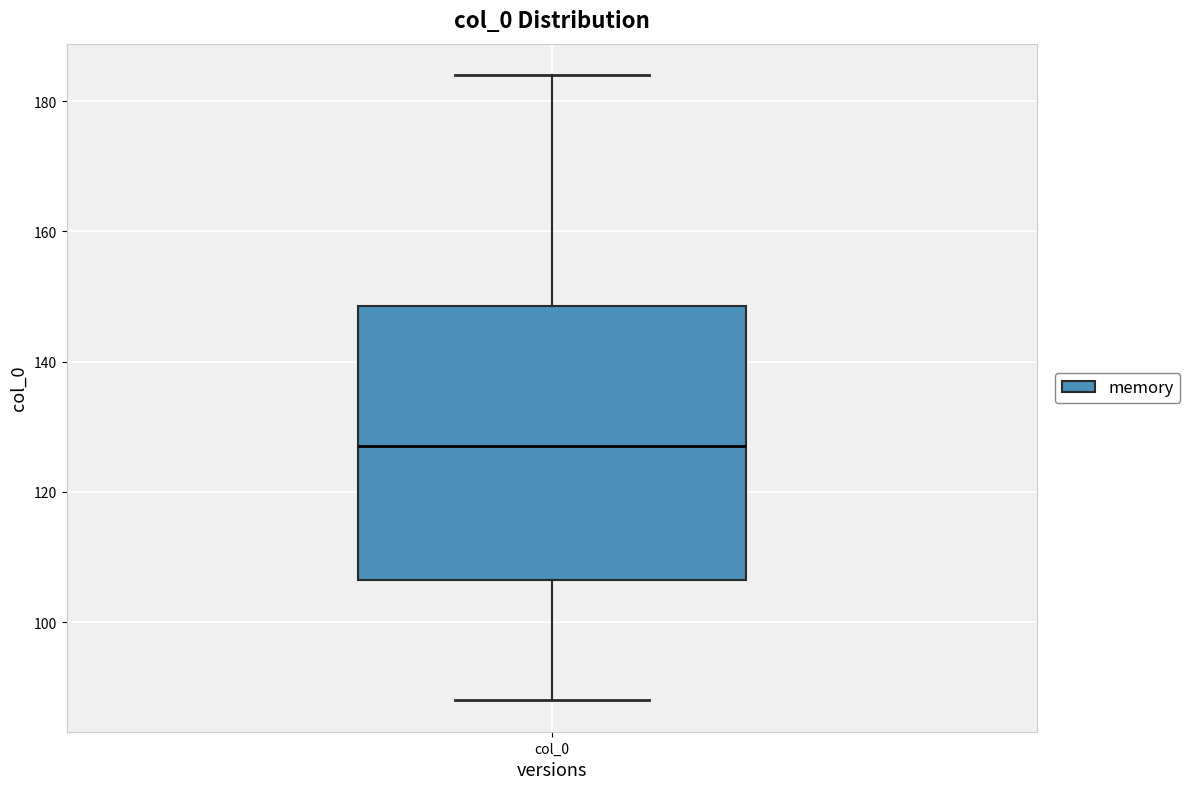

Read this box plot against the y-axis: the position of the median line, the range covered by the box, and the ends of both whiskers. The values are not printed on the chart, so give them approximately, as read against the axis.

median 128, box 106 to 148, whiskers 88 to 184